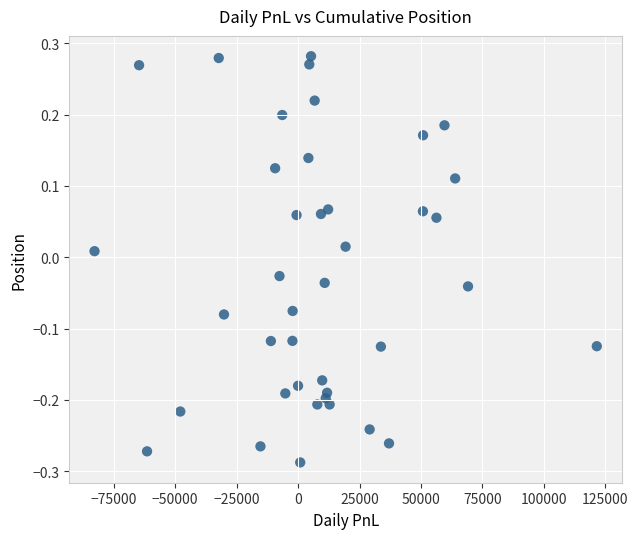

What is the range of Y values (max minus min)?

0.6